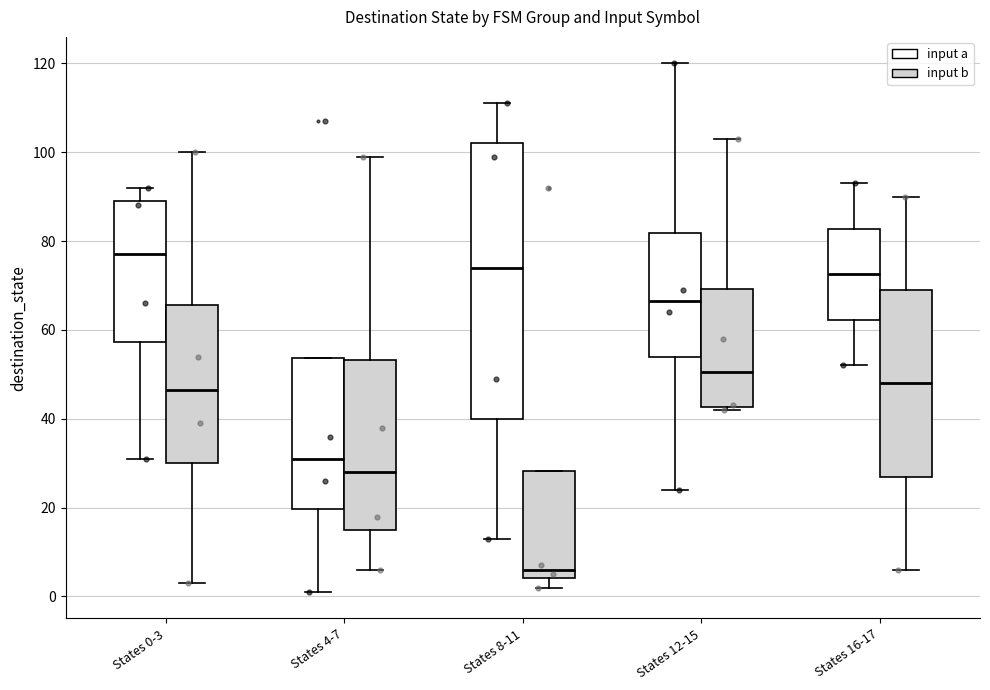

Reading left to right, transcribe this box plot: for each box, give where its median line is, the range the box spans, and where its two whiskers end, as read against the y-axis. The values are not printed on the chart, so give them approximately, as read against the axis.

States 0-3 (input a): median 78, box 58 to 90, whiskers 32 to 92
States 0-3 (input b): median 46, box 30 to 66, whiskers 4 to 100
States 4-7 (input a): median 32, box 20 to 54, whiskers 2 to 54
States 4-7 (input b): median 28, box 16 to 54, whiskers 6 to 100
States 8-11 (input a): median 74, box 40 to 102, whiskers 14 to 112
States 8-11 (input b): median 6, box 4 to 28, whiskers 2 to 28
States 12-15 (input a): median 66, box 54 to 82, whiskers 24 to 120
States 12-15 (input b): median 50, box 42 to 70, whiskers 42 (just below the box's lower edge) to 104
States 16-17 (input a): median 72, box 62 to 82, whiskers 52 to 94
States 16-17 (input b): median 48, box 28 to 70, whiskers 6 to 90